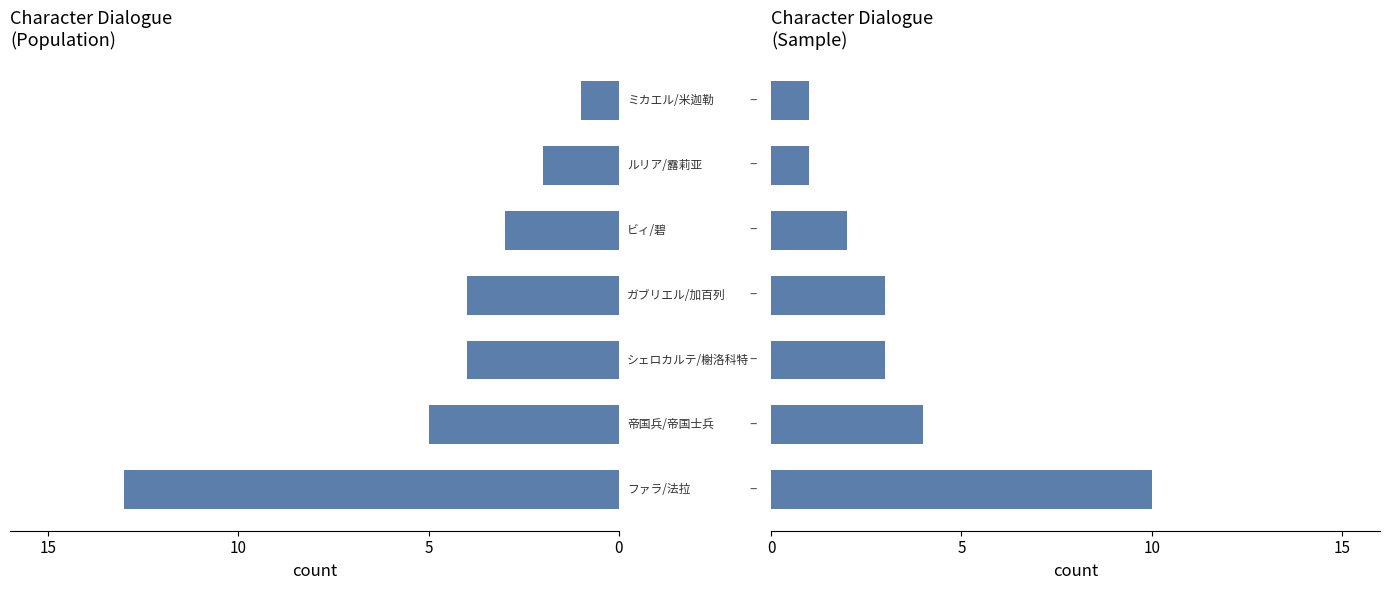

Does the chart contain any negative values?

Yes